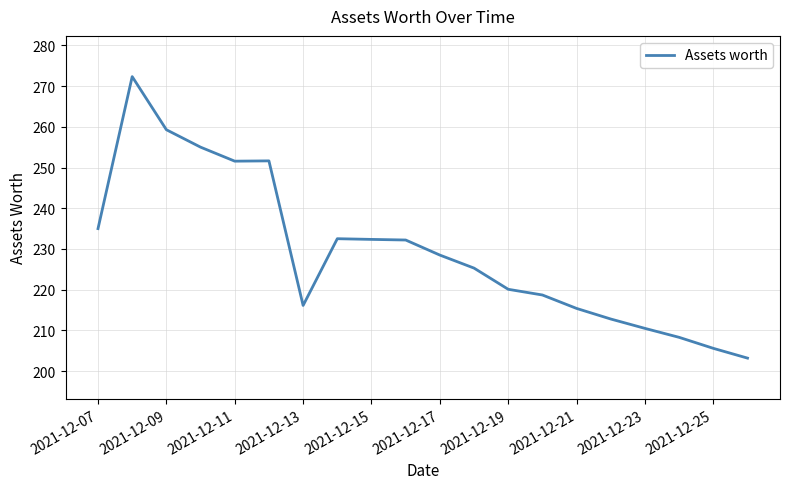

What is the greatest value displayed?

272.3